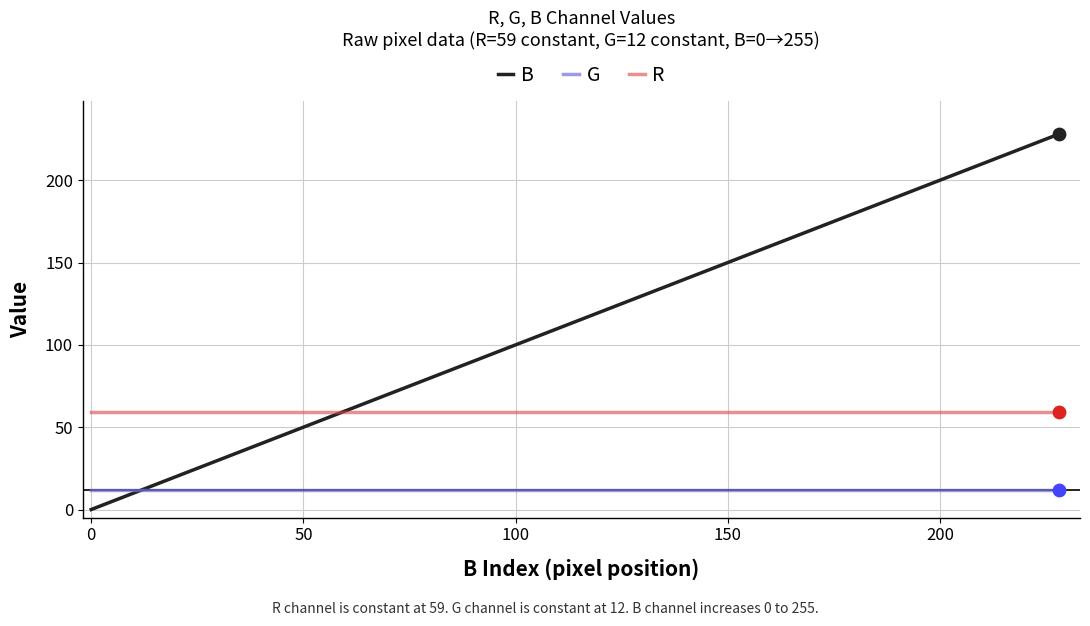

What is the greatest value displayed?

228